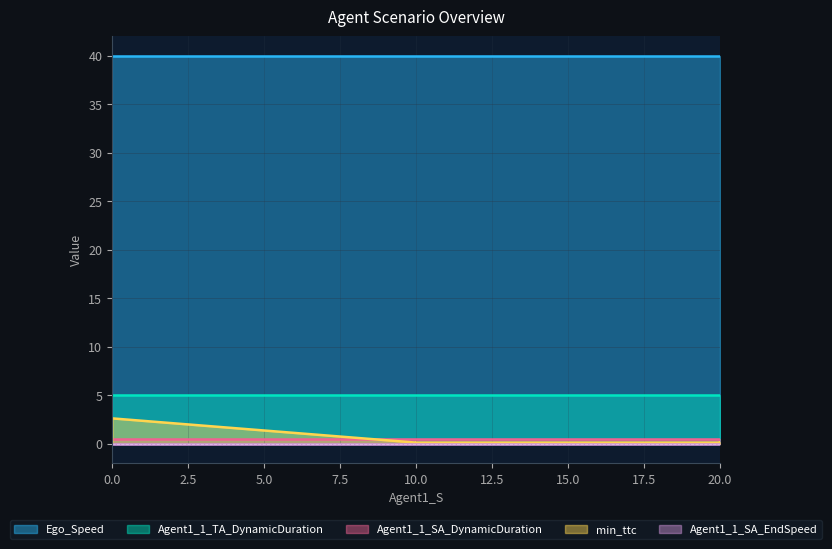

Which series has the largest total across all categories?

Ego_Speed